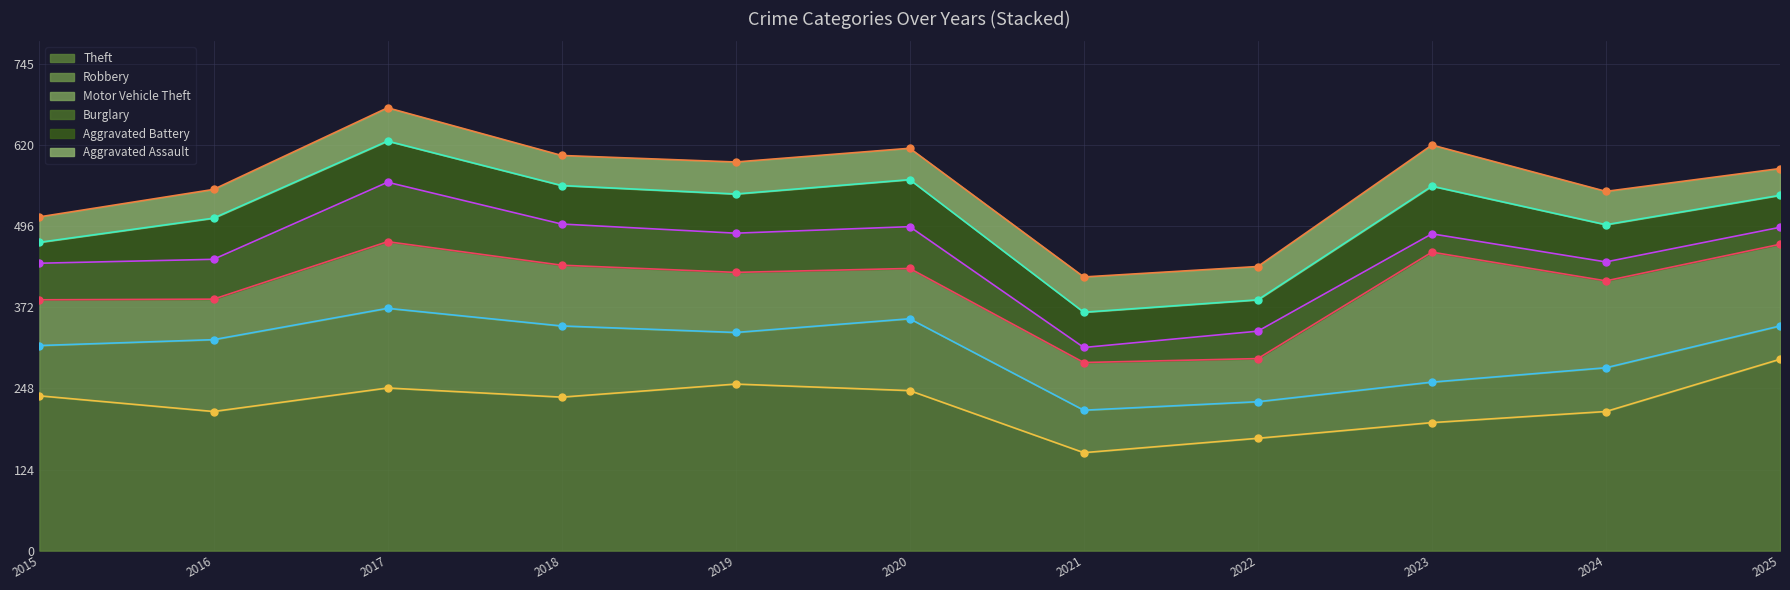

Reading right to left, list all the values displayed in this chart.

Theft: 2025=293	2024=213	2023=196	2022=172	2021=150	2020=245	2019=255	2018=235	2017=249	2016=213	2015=237
Robbery: 2025=51	2024=67	2023=62	2022=56	2021=65	2020=110	2019=79	2018=109	2017=122	2016=110	2015=77
Motor Vehicle Theft: 2025=125	2024=133	2023=199	2022=66	2021=73	2020=77	2019=92	2018=93	2017=102	2016=62	2015=70
Burglary: 2025=26	2024=29	2023=28	2022=42	2021=23	2020=64	2019=60	2018=63	2017=91	2016=61	2015=56
Aggravated Battery: 2025=49	2024=57	2023=73	2022=48	2021=54	2020=72	2019=60	2018=59	2017=63	2016=63	2015=32
Aggravated Assault: 2025=41	2024=51	2023=63	2022=51	2021=54	2020=48	2019=49	2018=46	2017=51	2016=44	2015=39